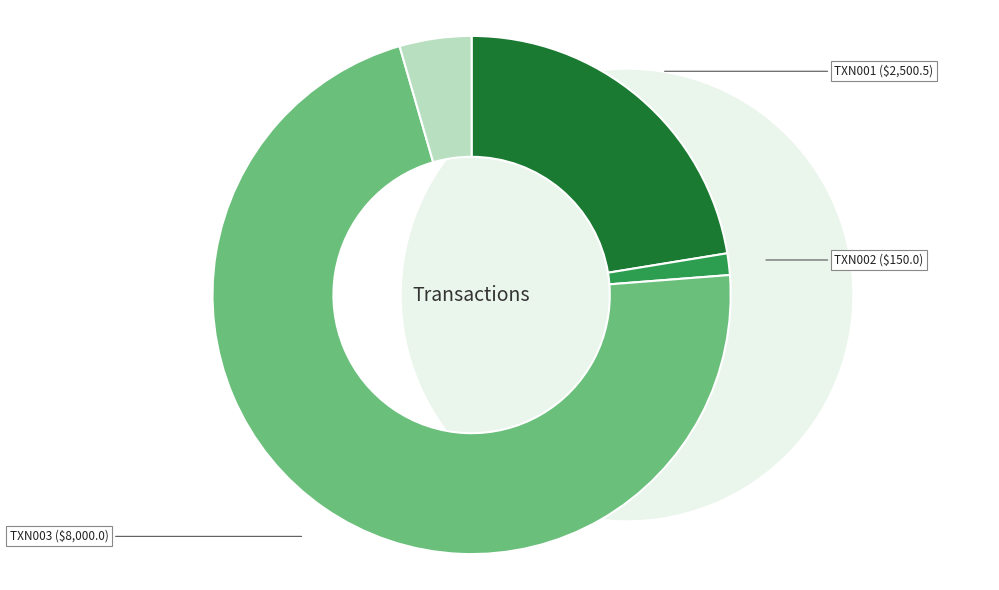

To the nearest percent, what portion does TXN001 represent?

22%